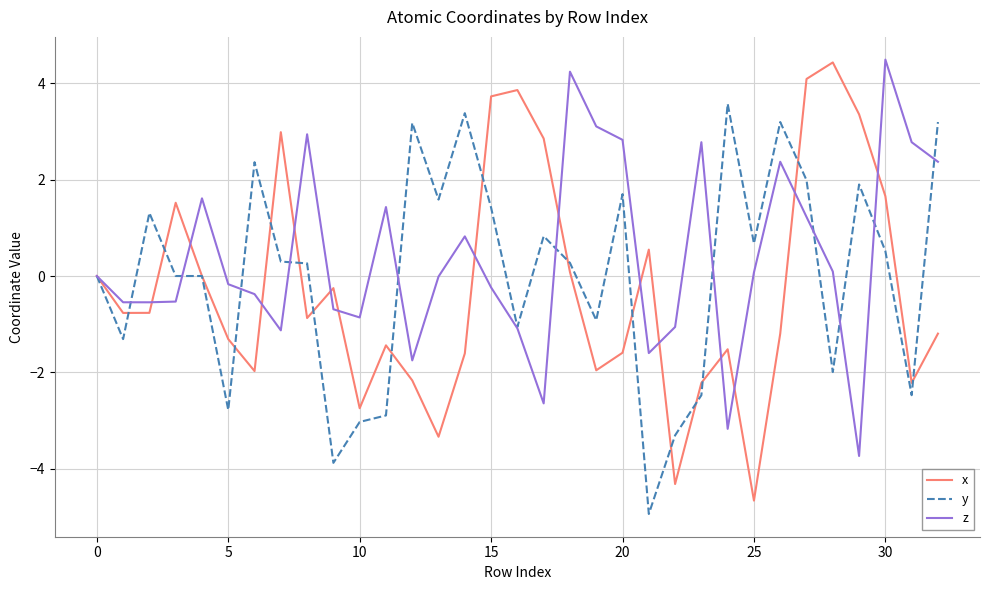

What is the lowest value of the z series?

-3.7